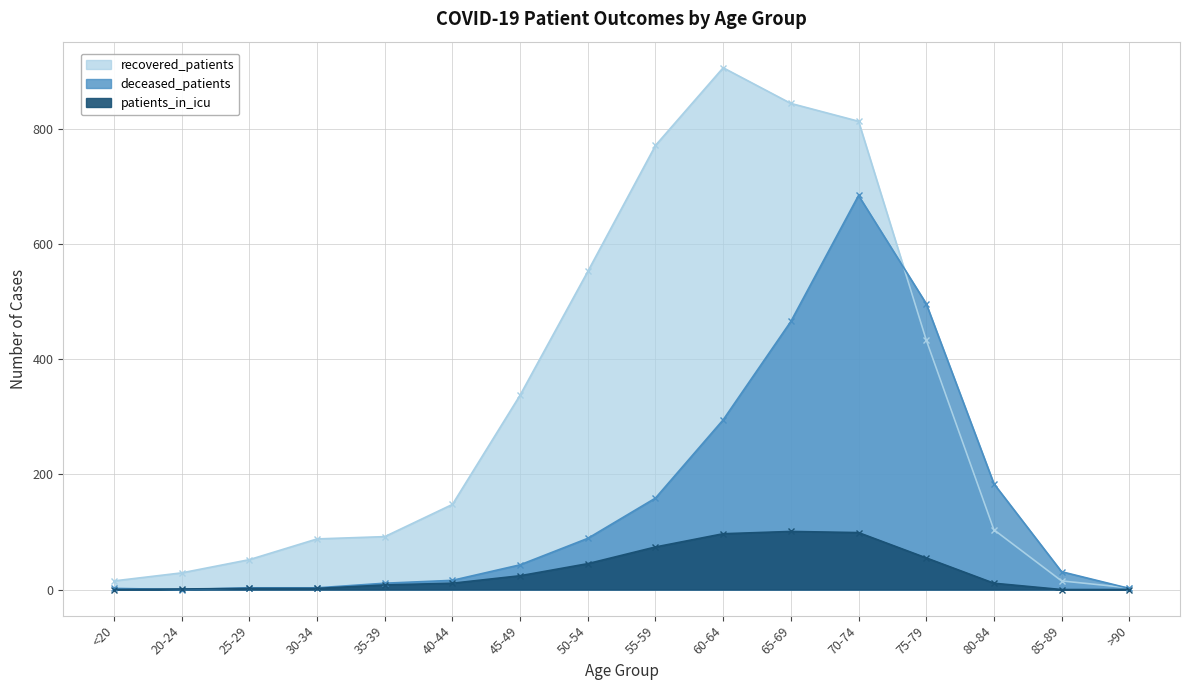

List the series in order of their peak value, highest first.

recovered_patients, deceased_patients, patients_in_icu